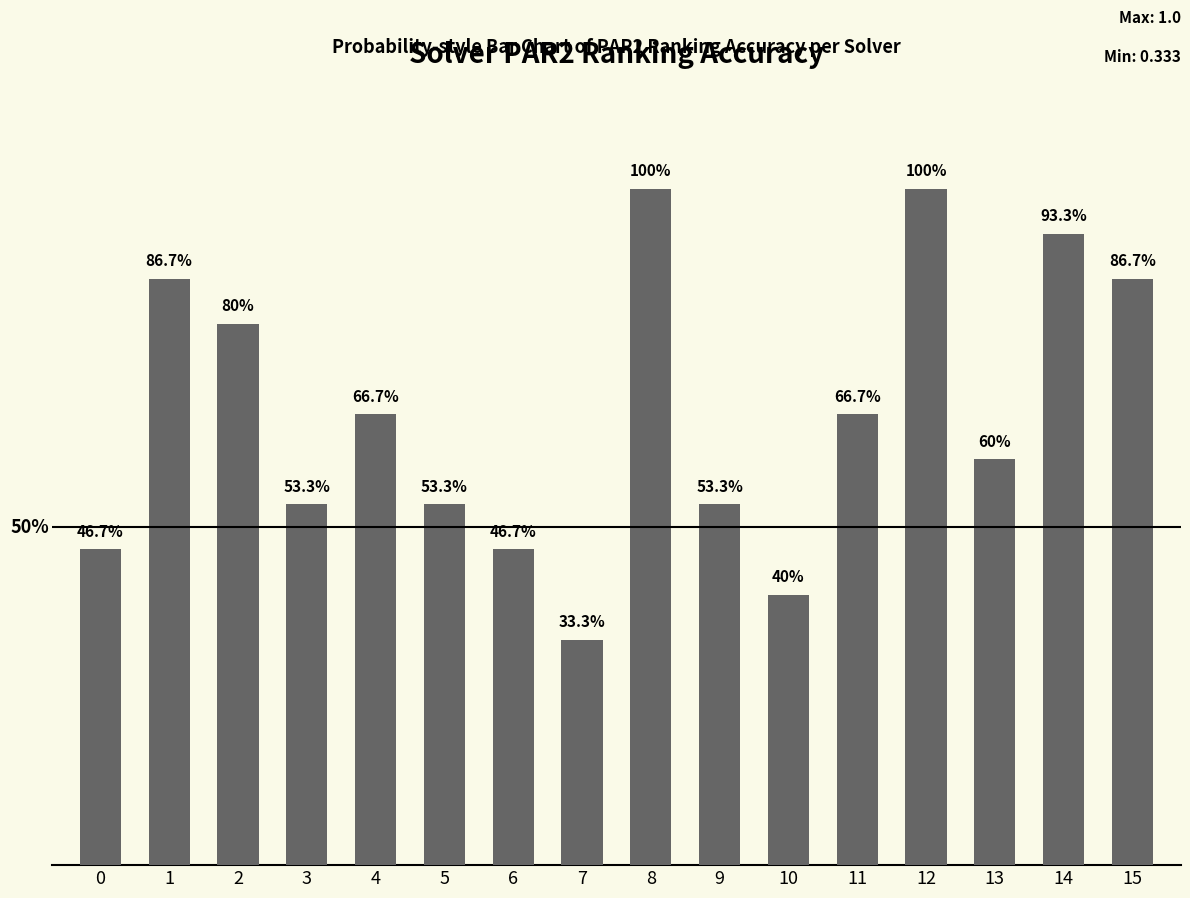

Reading left to right, transcribe all the data shown in this chart.

0=0.5	1=0.9	2=0.8	3=0.5	4=0.7	5=0.5	6=0.5	7=0.3	8=1.0	9=0.5	10=0.4	11=0.7	12=1.0	13=0.6	14=0.9	15=0.9